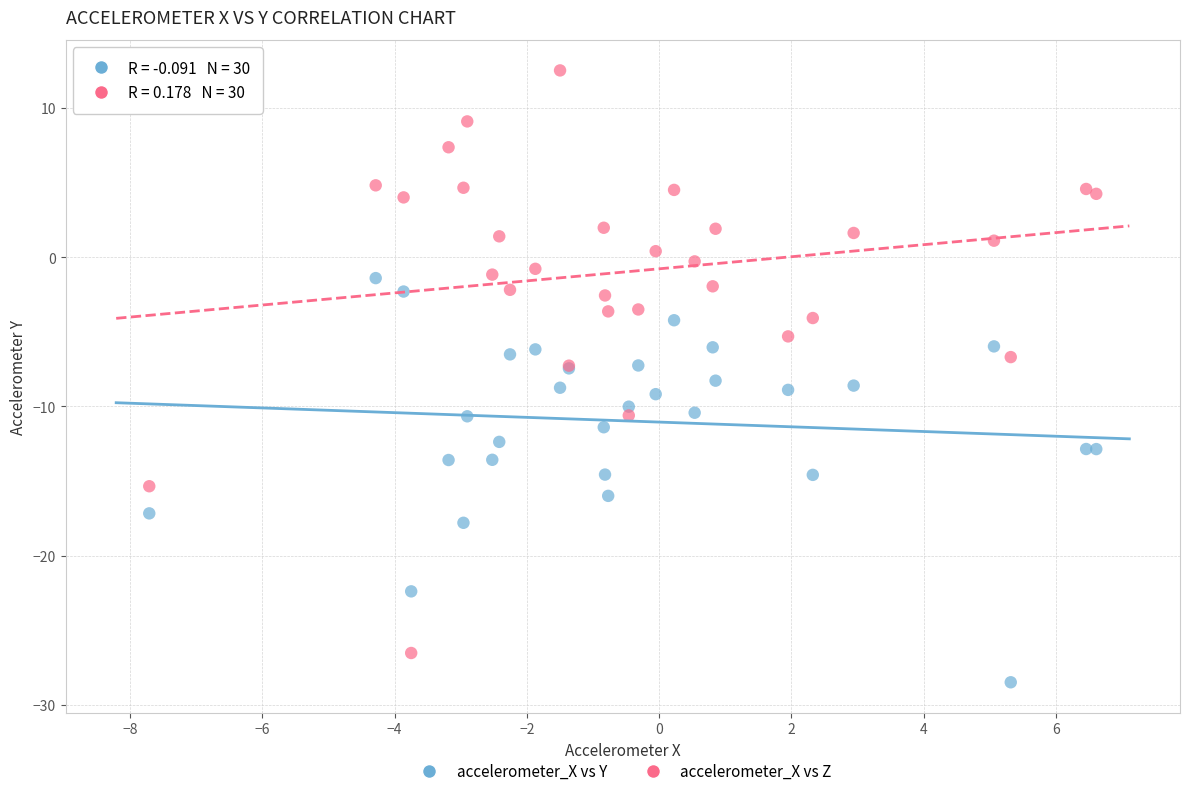

Which series contains the lowest Y value?

accelerometer_X vs Y